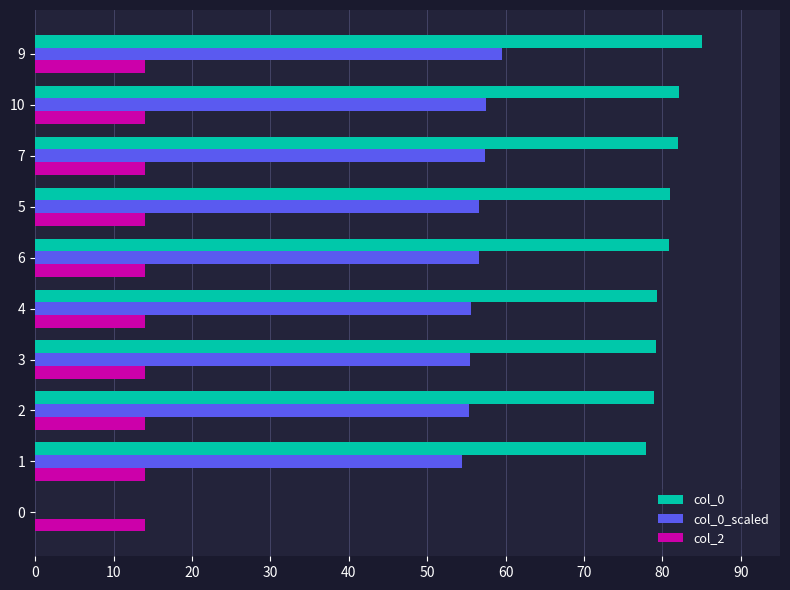

The col_0 series shows 129.2 at 6. True or false?

False